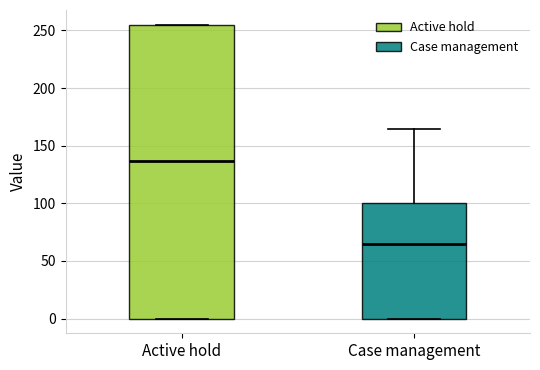

Which box has the lowest median line?

Case management